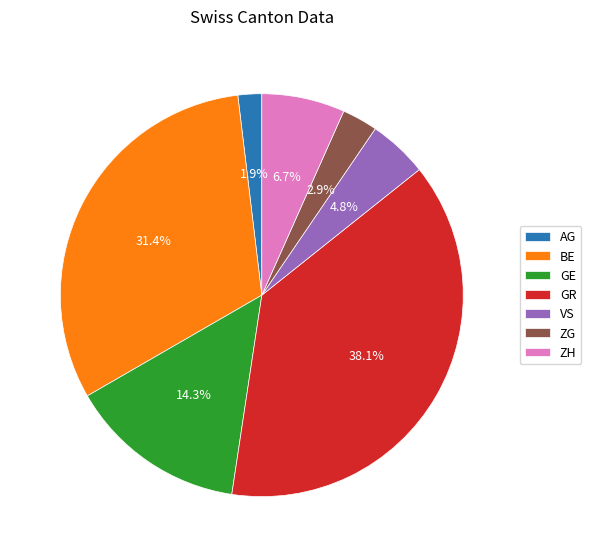

To the nearest percent, what is the average slice percentage?

14%